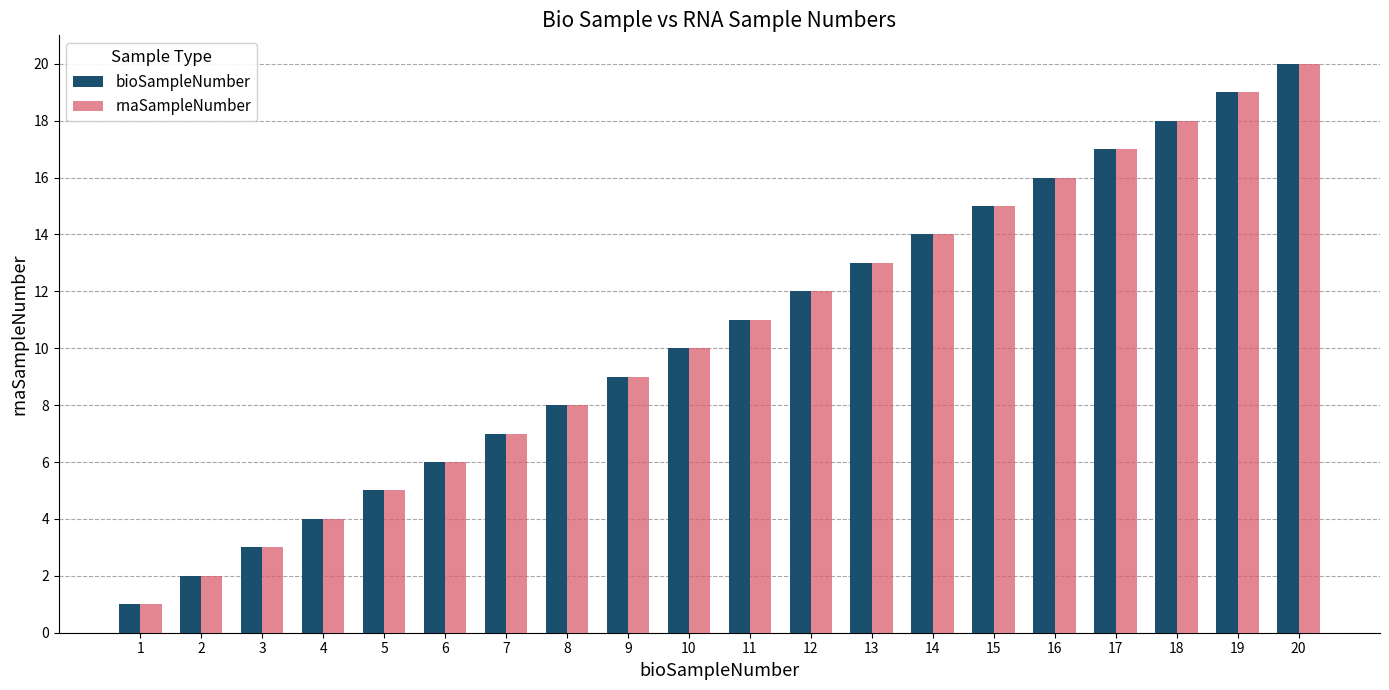

At which category is the sum across all series the highest?

20